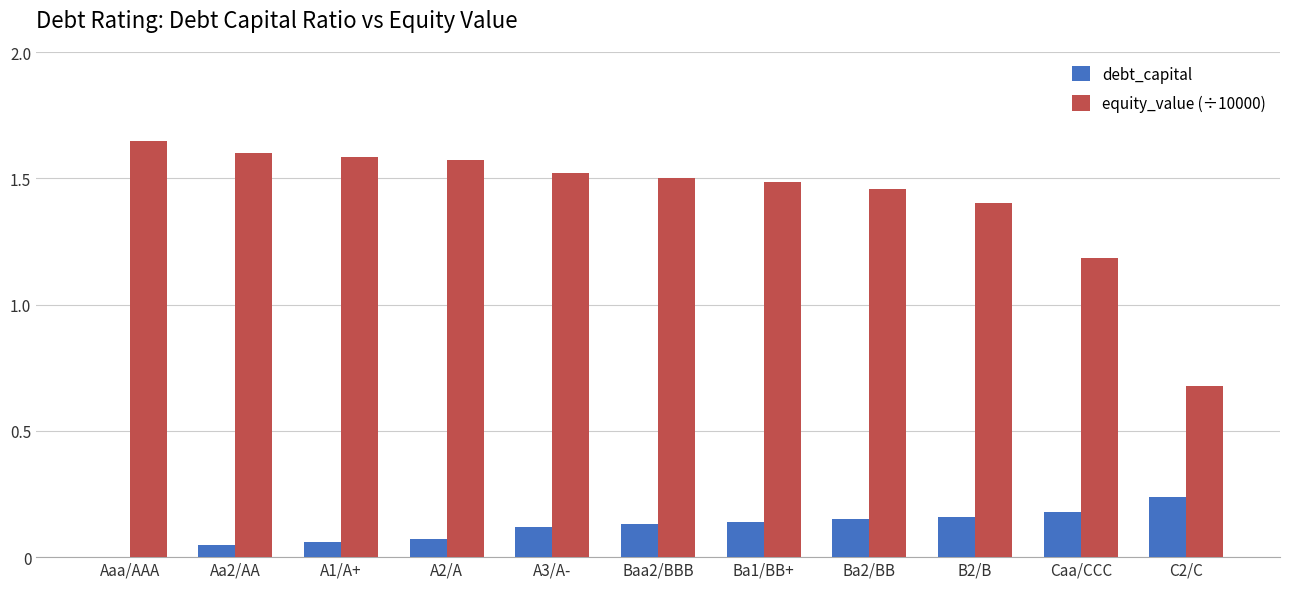

True or false: debt_capital has a value of 0.2 at Aaa/AAA.

False